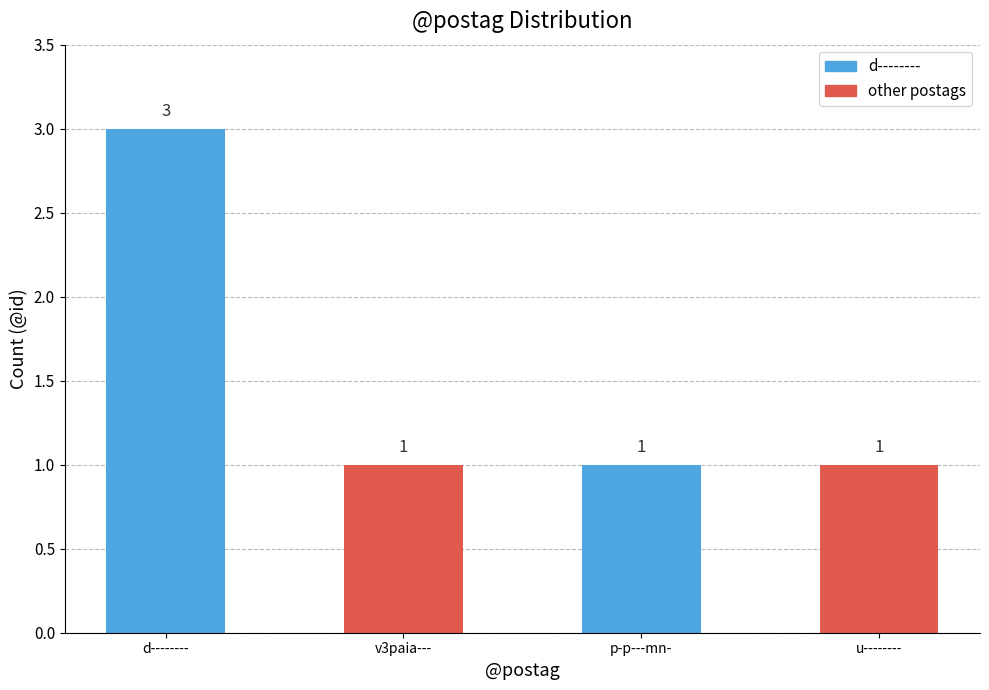

The chart shows a value of 2 at v3paia---. True or false?

False